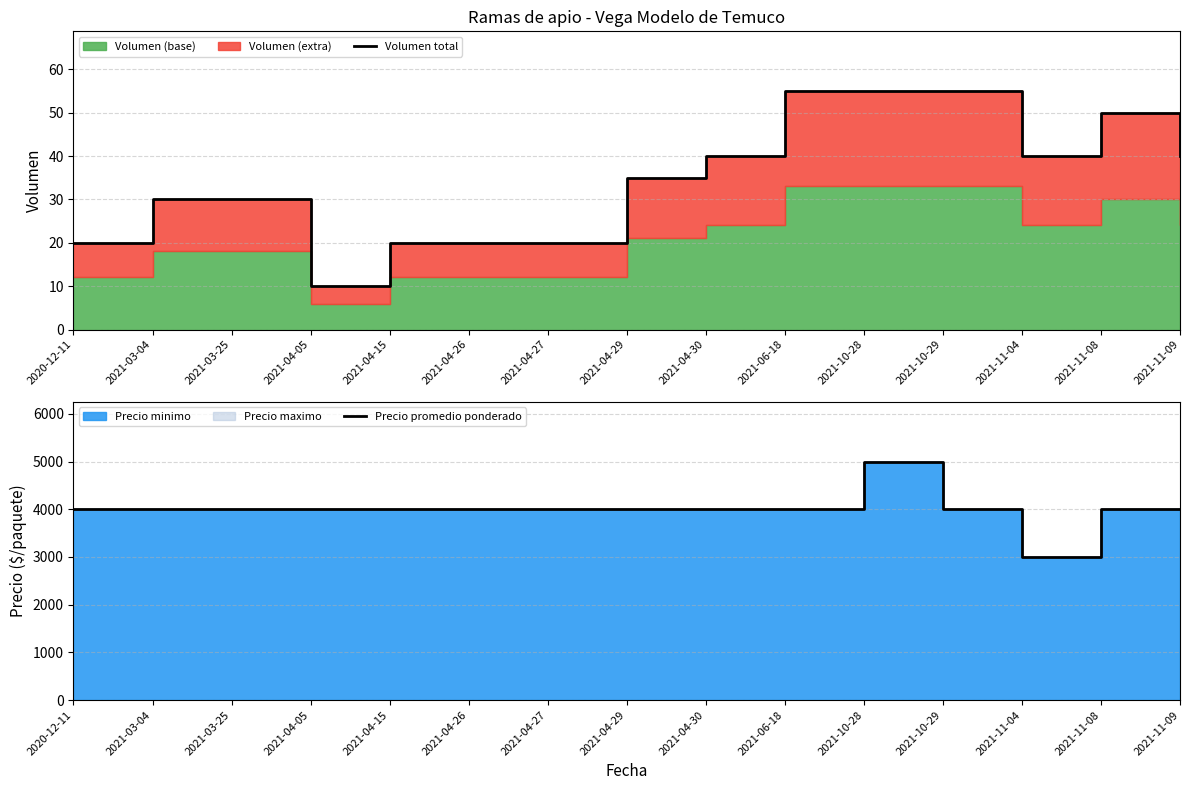

What is the value of the Volumen total point at the 1st from the left?

20